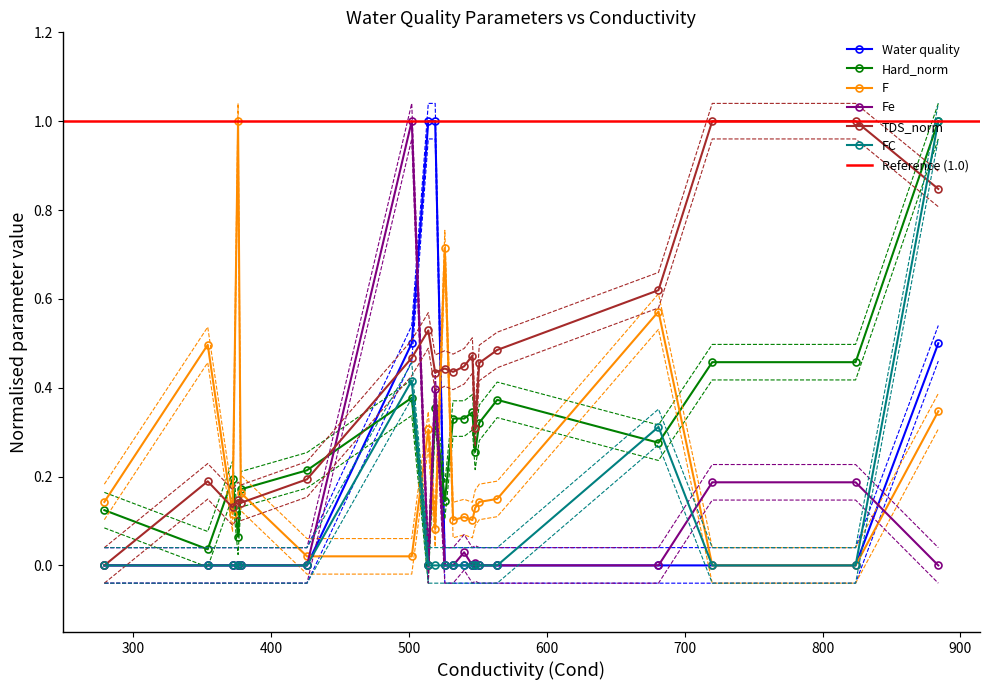

In FC, how many points are higher than both neighbors (excluding endpoints)?

2